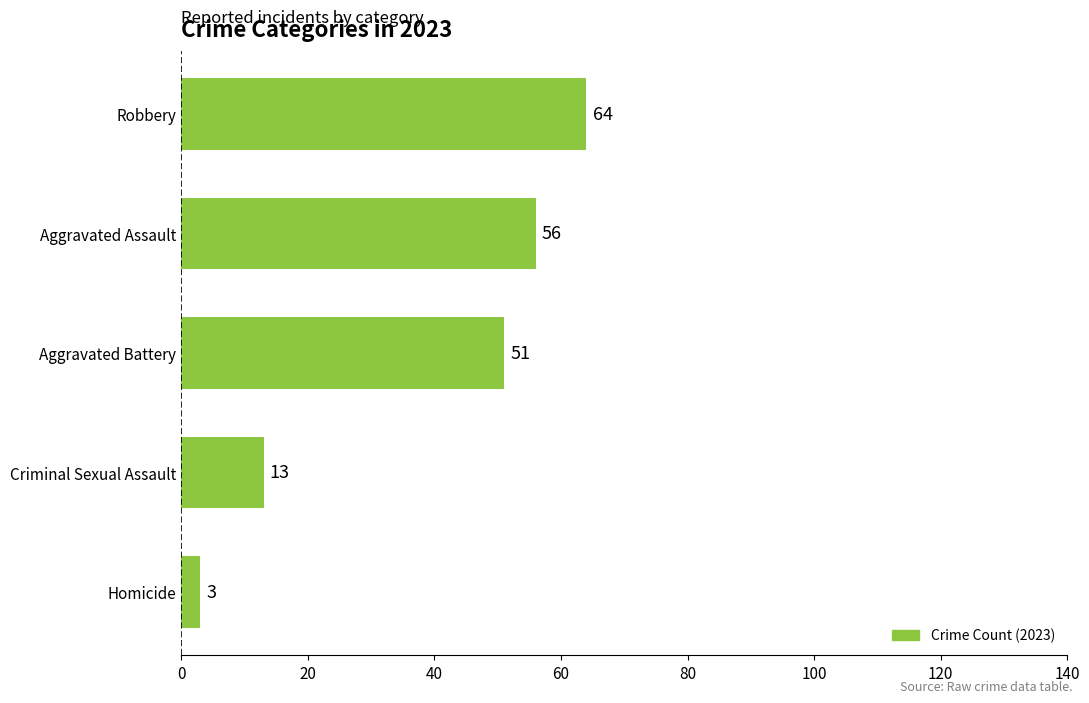

Reading bottom to top, extract all data points from this chart.

Homicide=3	Criminal Sexual Assault=13	Aggravated Battery=51	Aggravated Assault=56	Robbery=64